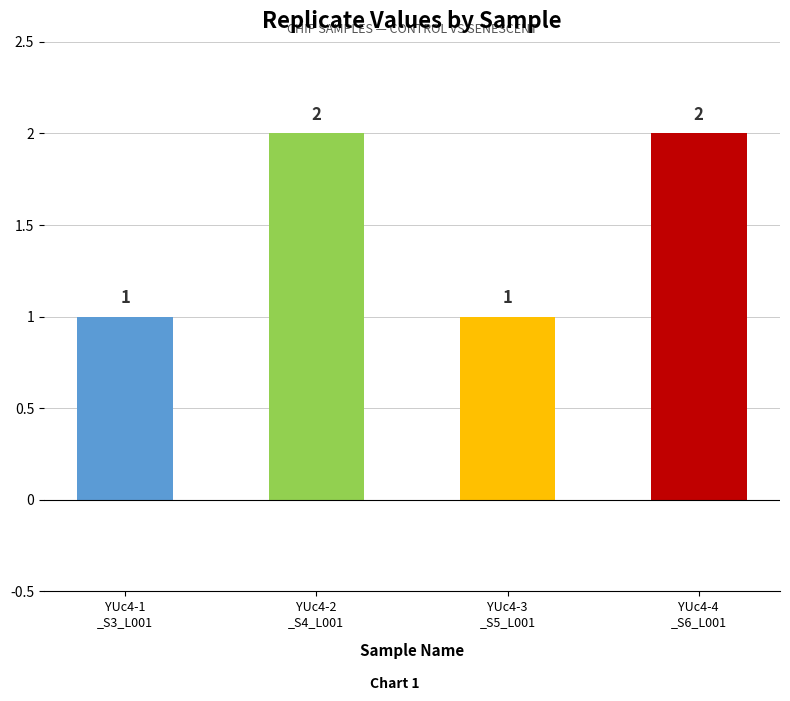

Reading left to right, extract all data points from this chart.

YUc4-1
_S3_L001=1	YUc4-2
_S4_L001=2	YUc4-3
_S5_L001=1	YUc4-4
_S6_L001=2